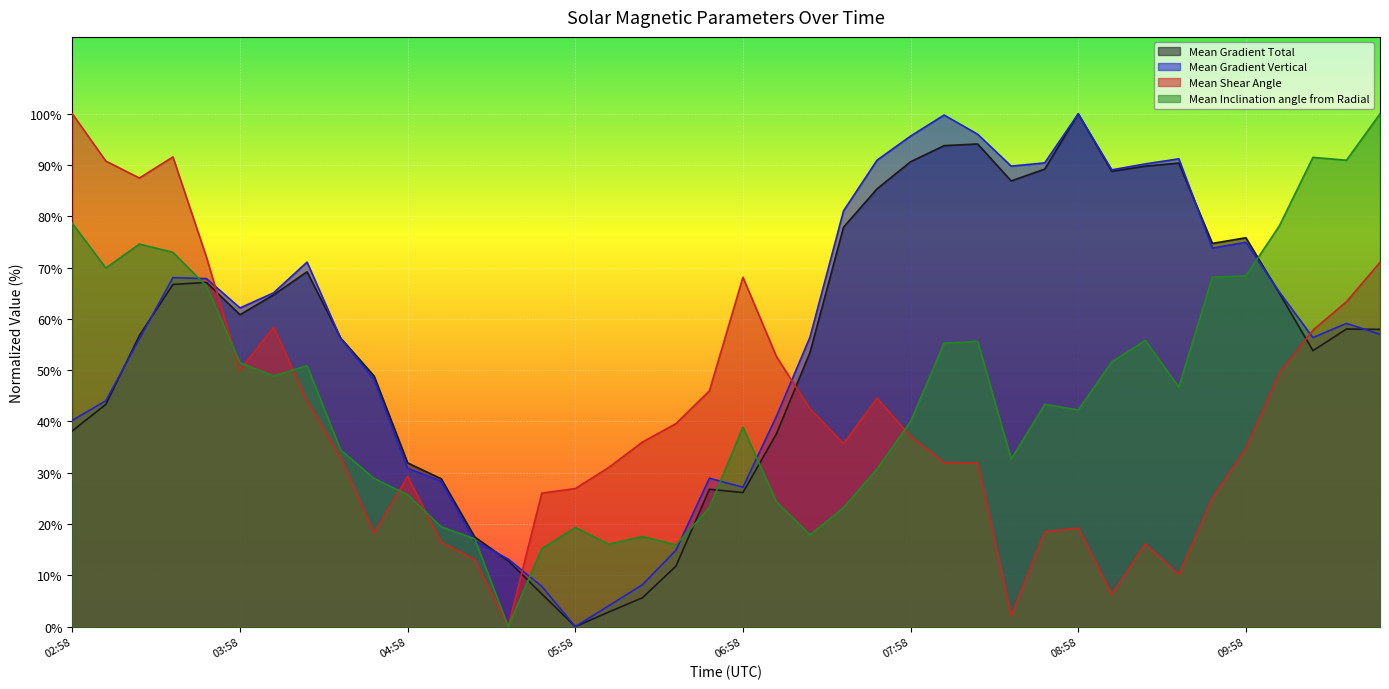

What is the label of the 27th point from the left?

2015/09/27 08:10